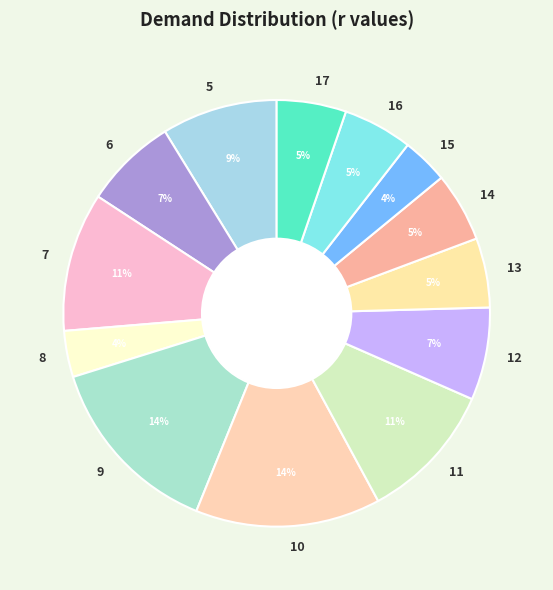

Combined, do 15 and 16 account for over 50%?

No